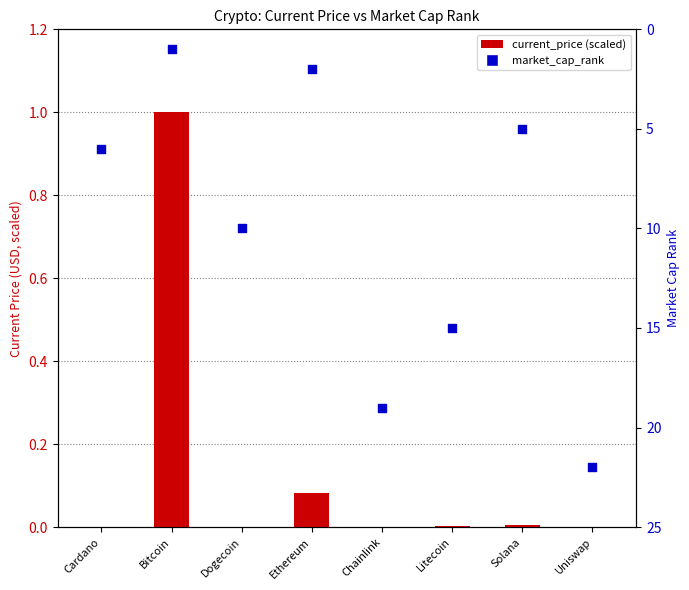

Which series contains the lowest Y value?

current_price (scaled)